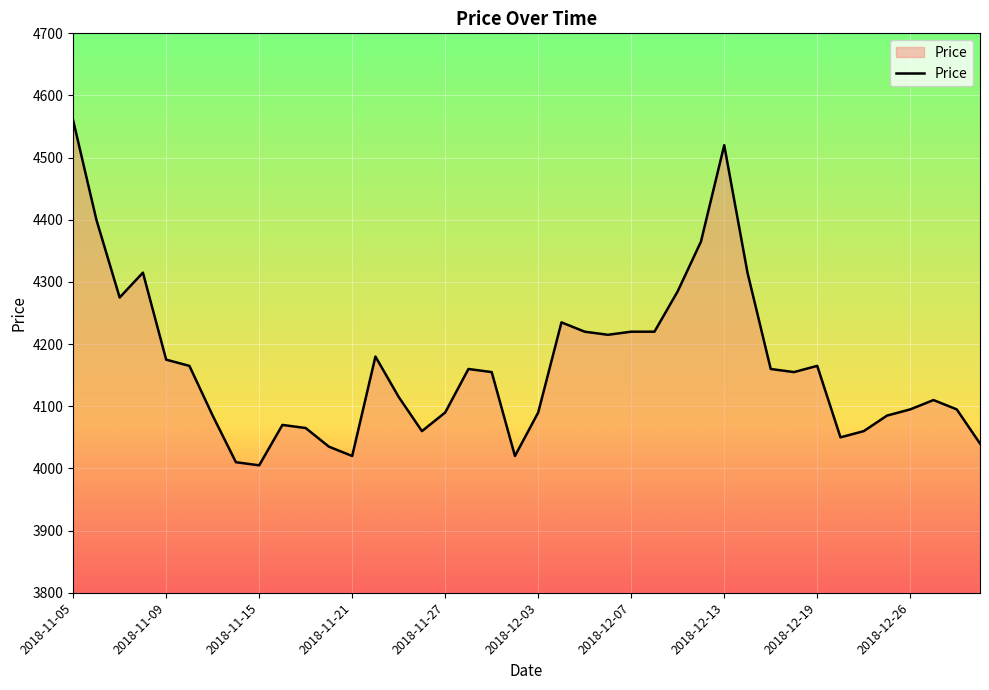

What is the difference between the maximum and minimum values?

555